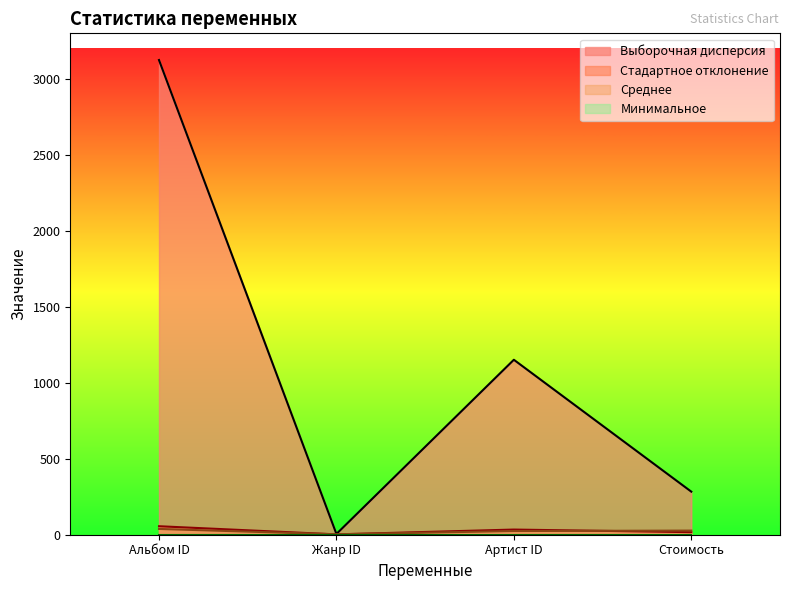

Which series has the largest total across all categories?

Выборочная дисперсия